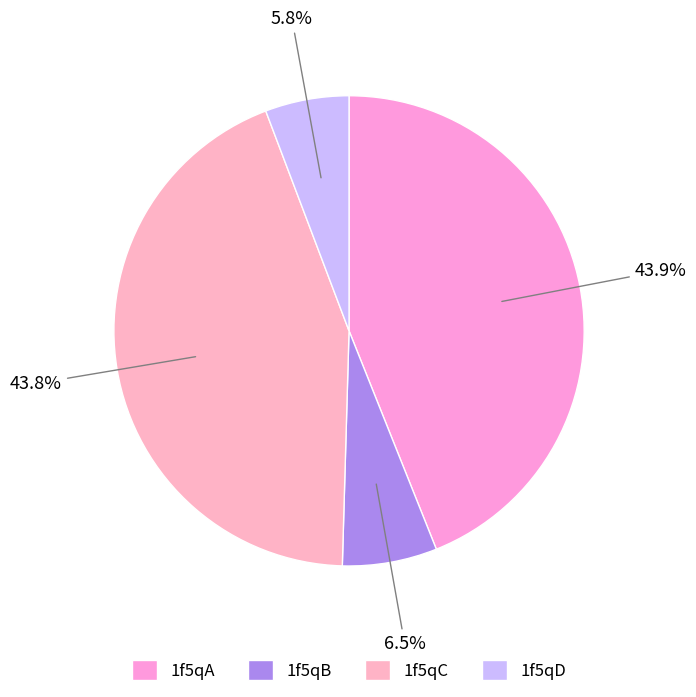

Which category has the smallest portion of the pie?

1f5qD